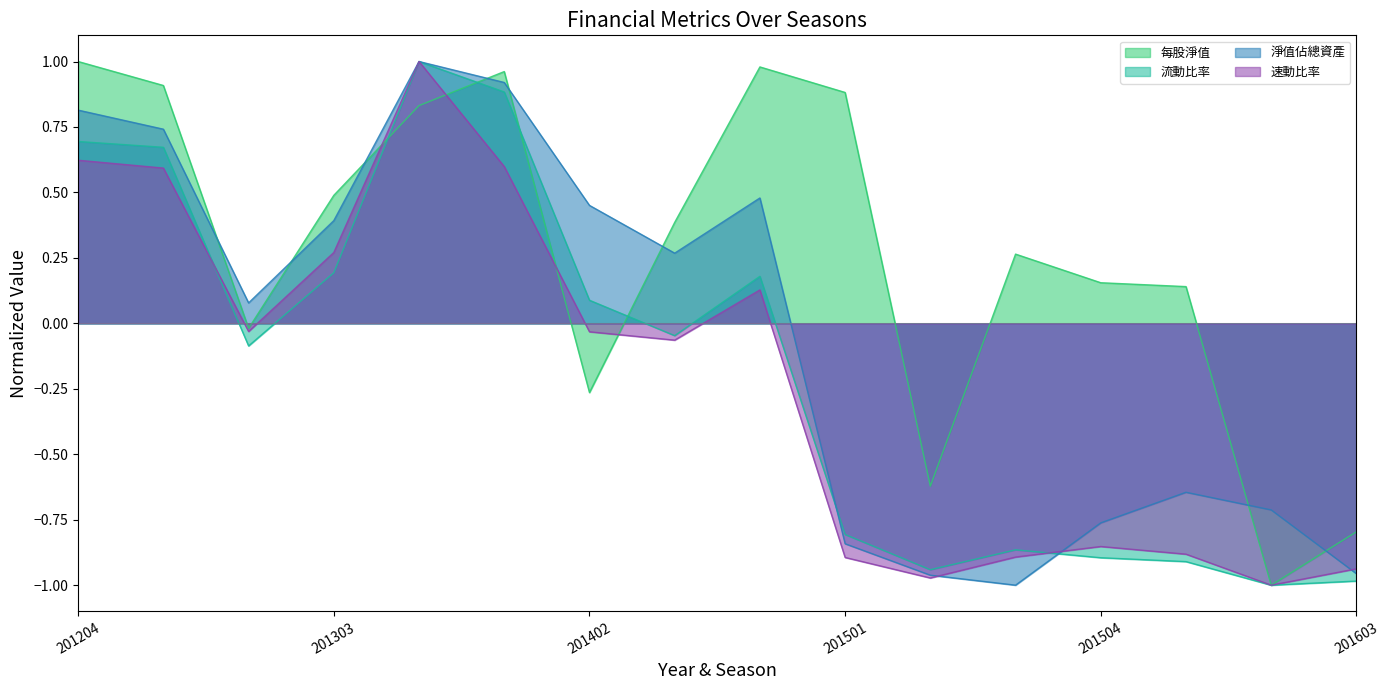

How many intersections are there between 淨值佔總資產 and 流動比率?

2